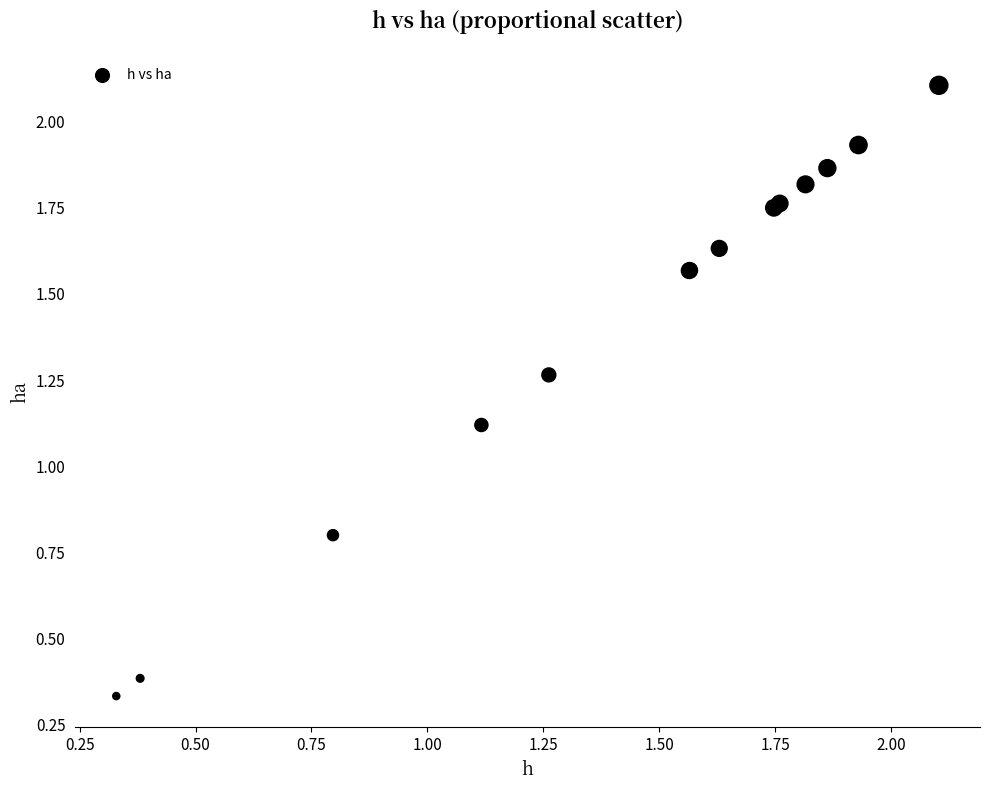

What Y value in the scatter plot is closest to 1?

1.1